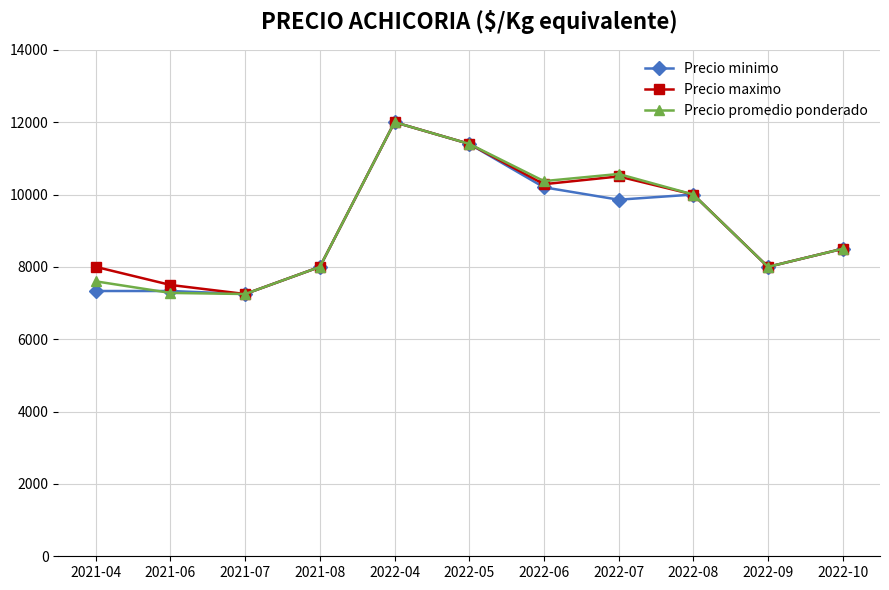

The value of Precio maximo at 2021-08 is 14307. True or false?

False